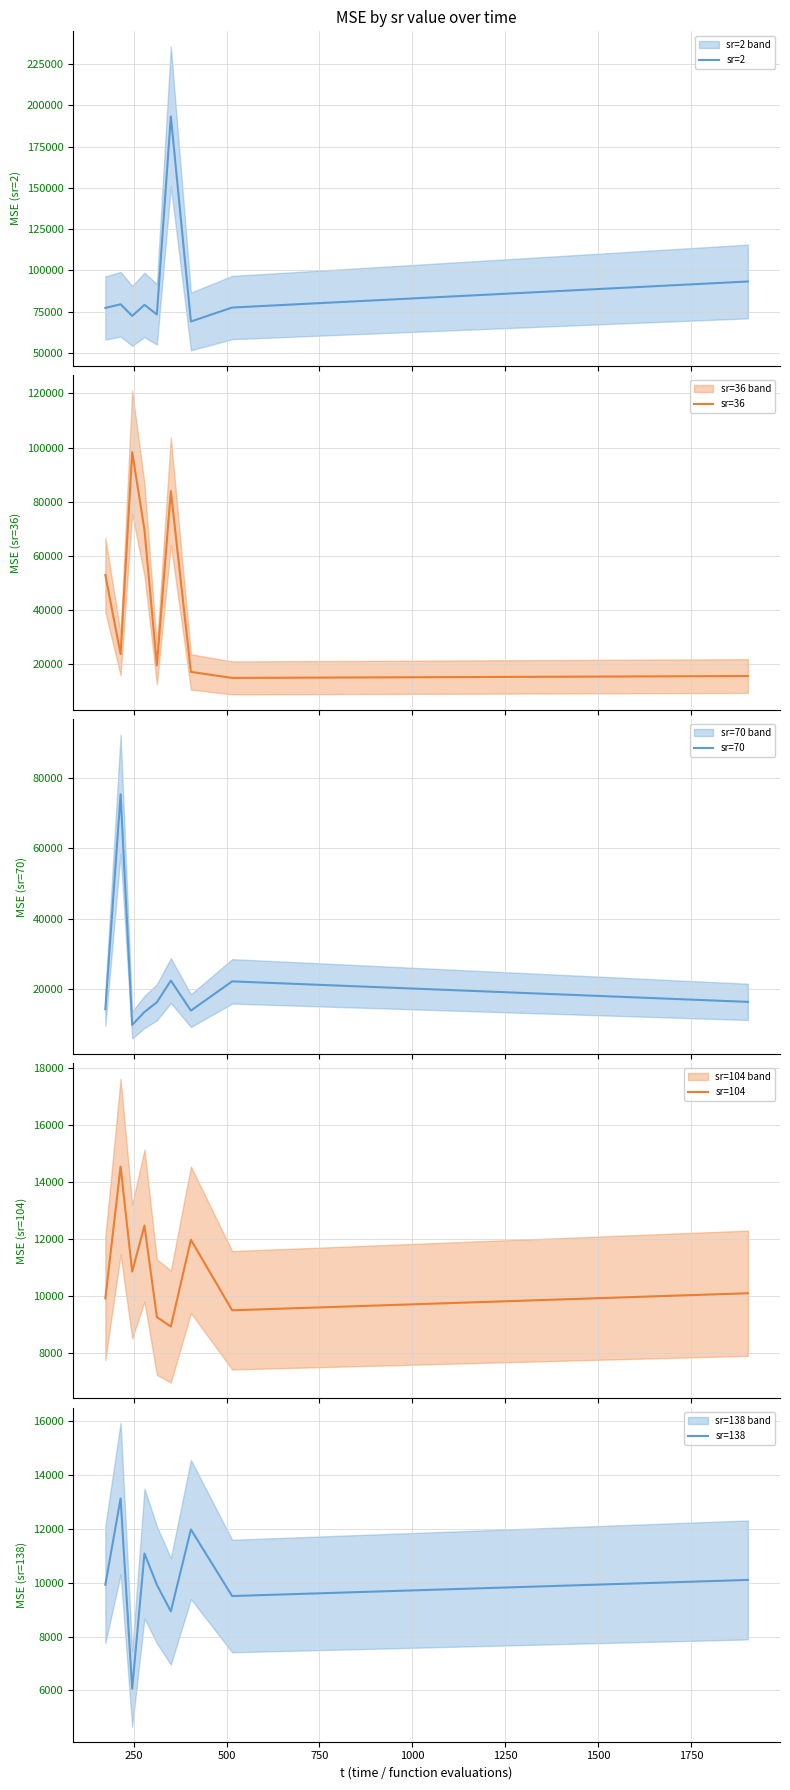

What is the sum of the sr=70 values at 750 and 0?

27588.0